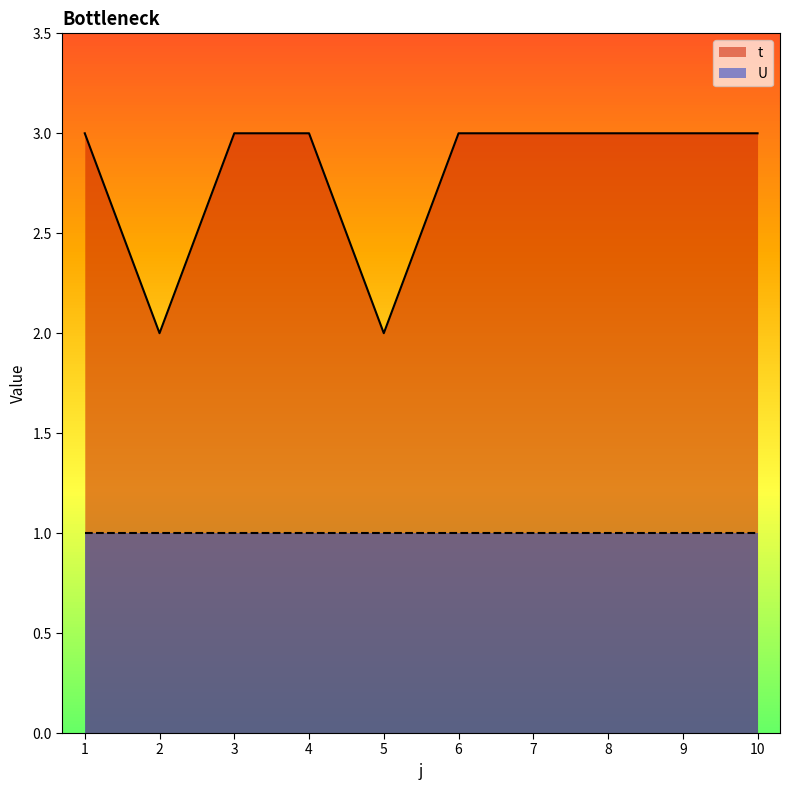

Rank the categories by value from highest to lowest.

1, 3, 4, 6, 7, 8, 9, 10, 2, 5